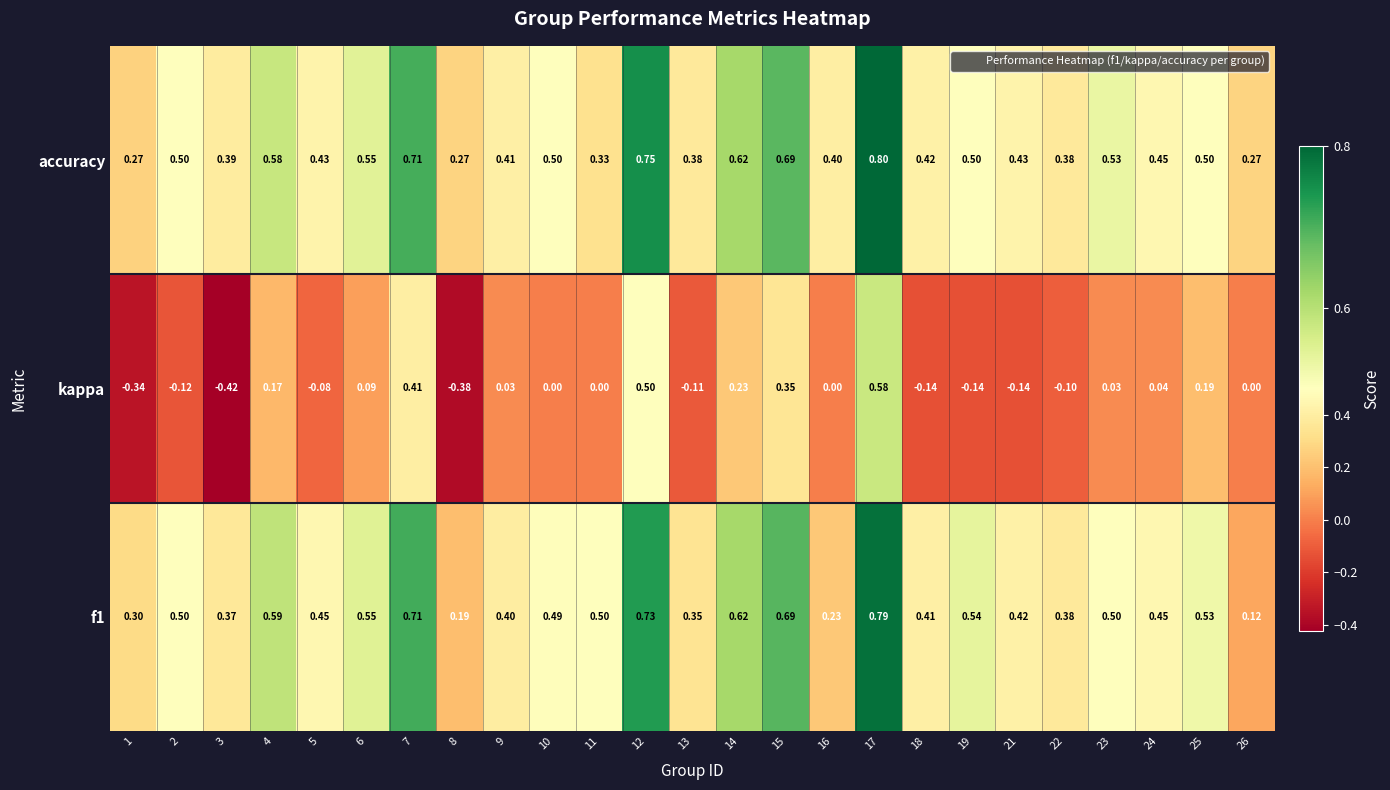

Which series has the largest total across all categories?

accuracy